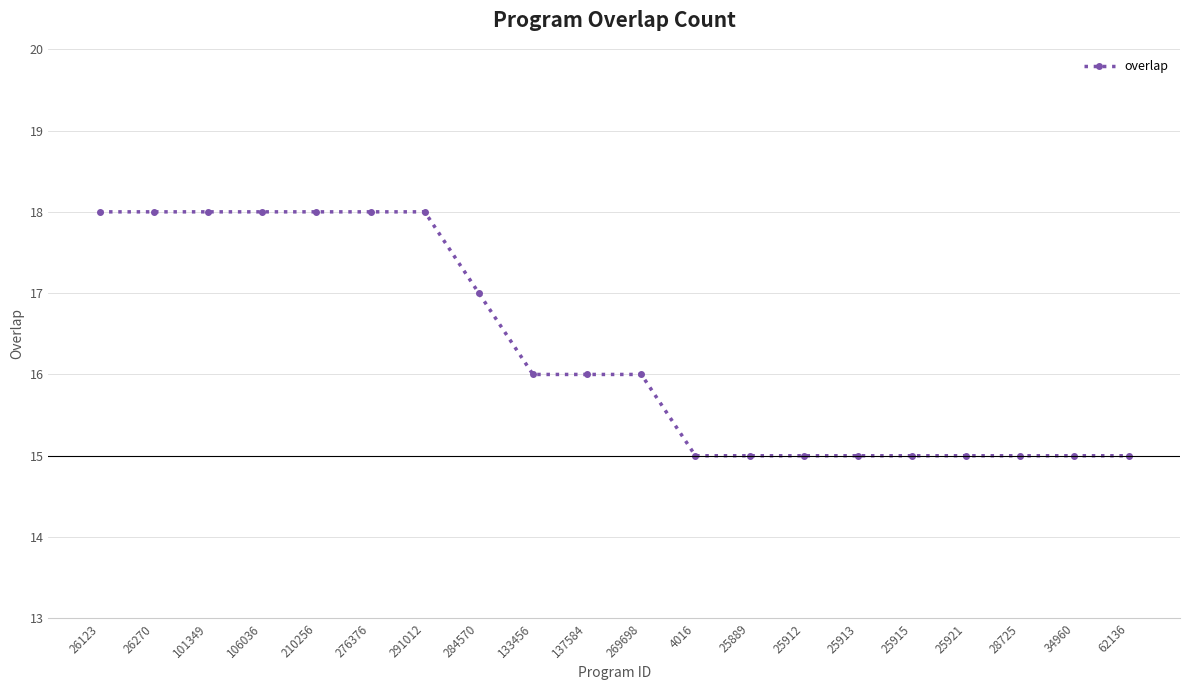

Is it true that the value at 28725 is 15?

True